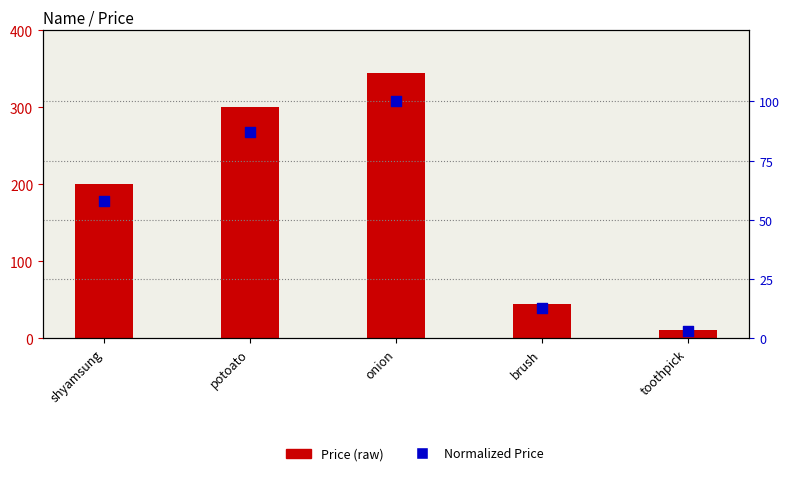

Which series has the largest total across all categories?

Price